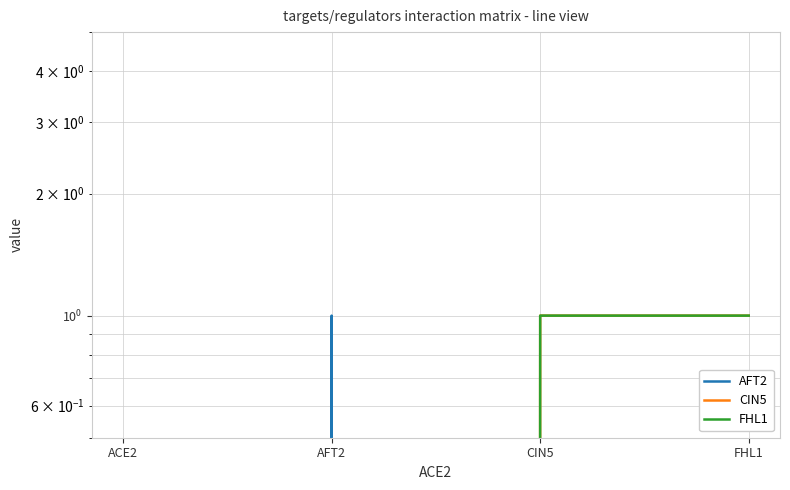

Read the FHL1 value at FHL1.

1